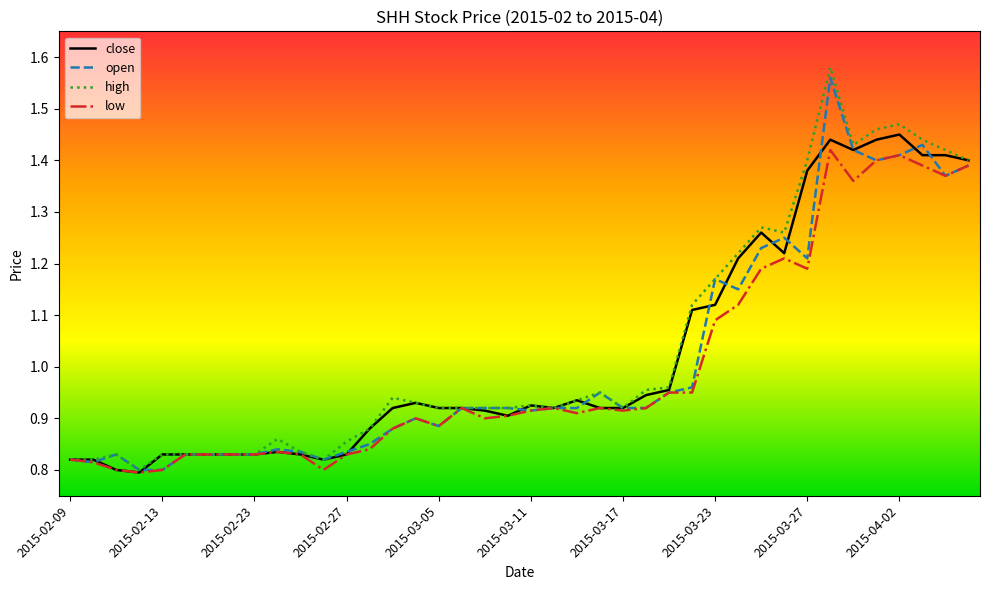

True or false: close and open intersect in this chart.

True